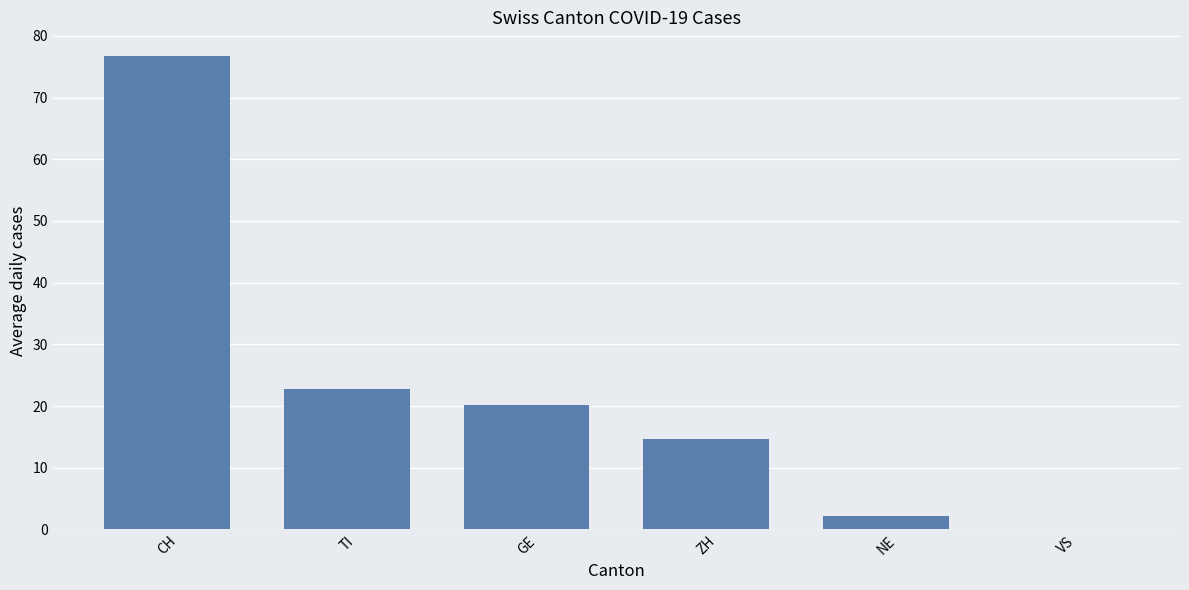

What is the sum of the values at TI and NE?

25.0